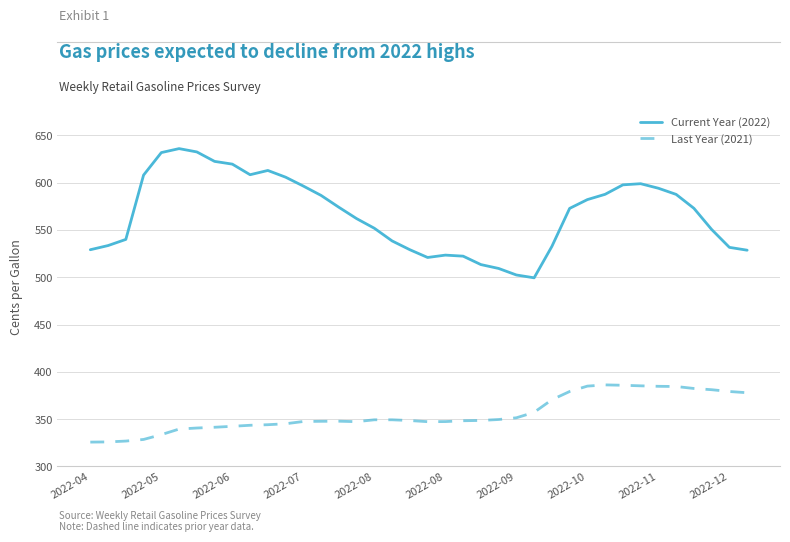

What is the maximum value shown in the chart?

636.0